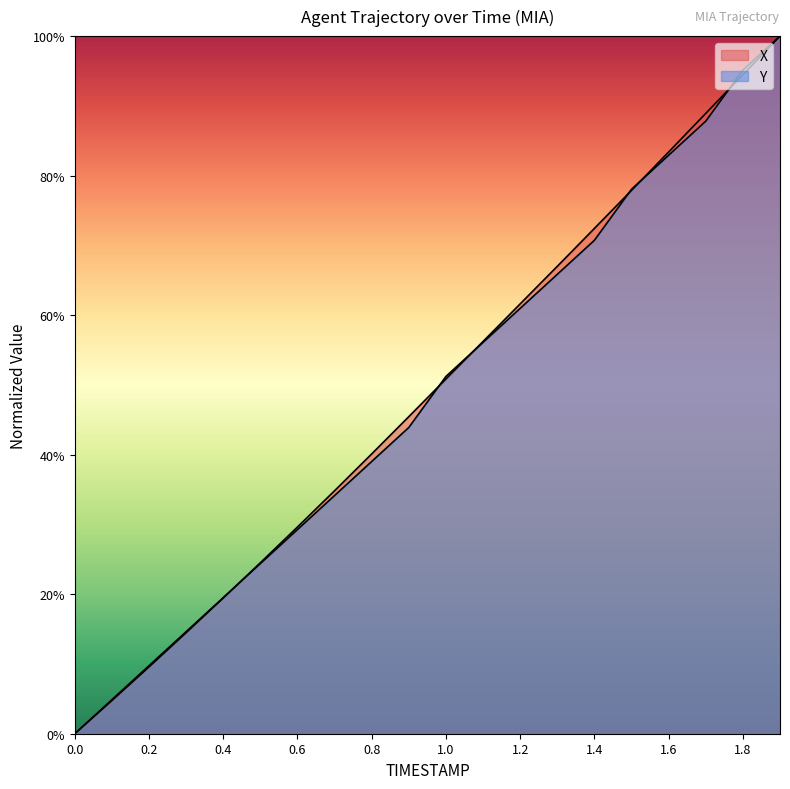

Which series has the largest total across all categories?

X